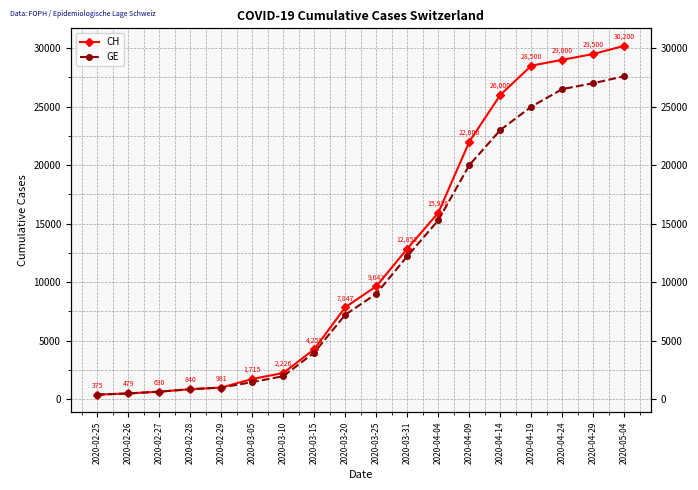

True or false: CH and GE cross at least once.

False